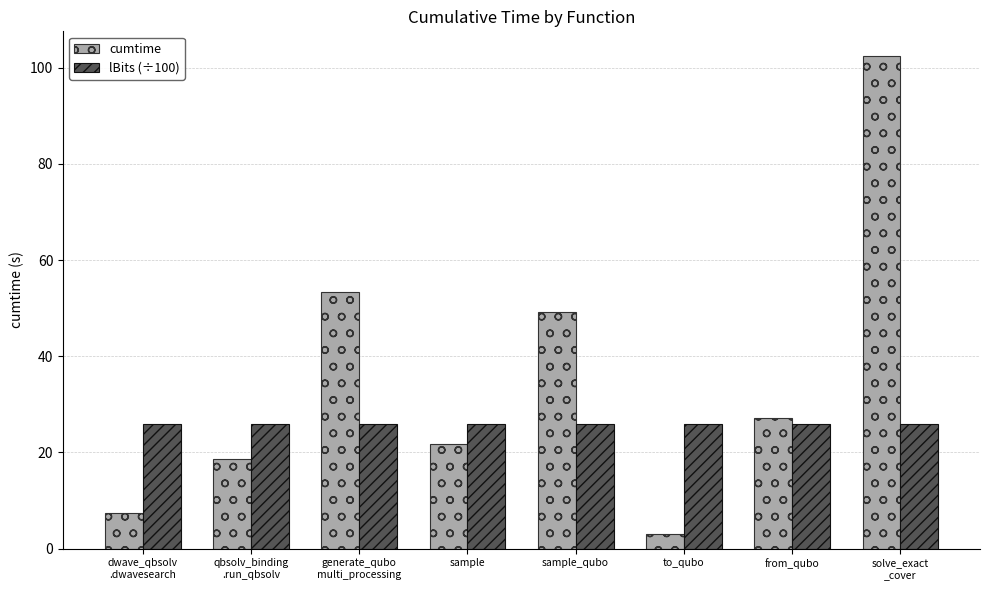

What is the label of the 4th bar from the right?

sample_qubo